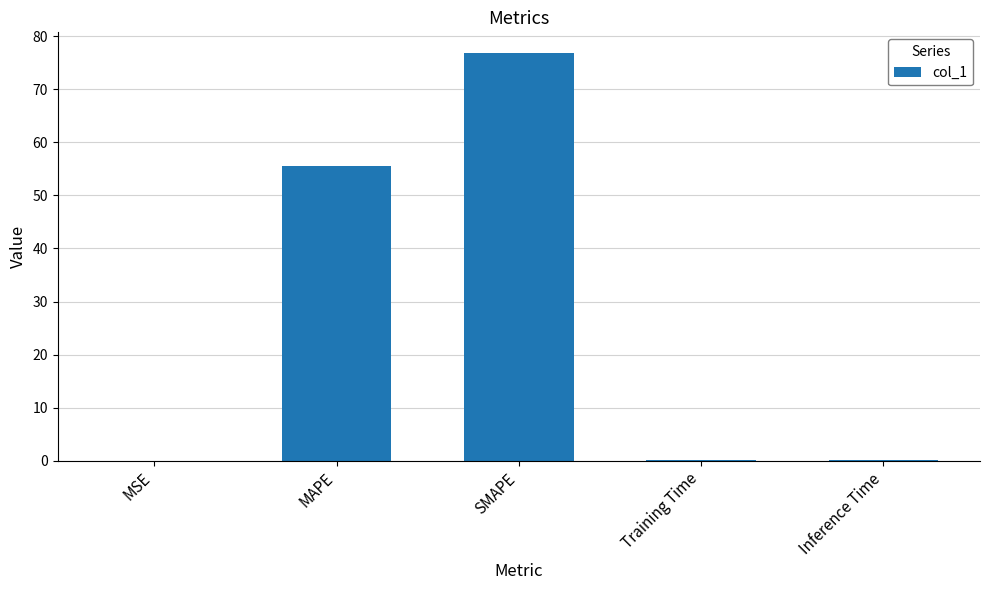

What is the maximum value shown in the chart?

76.9